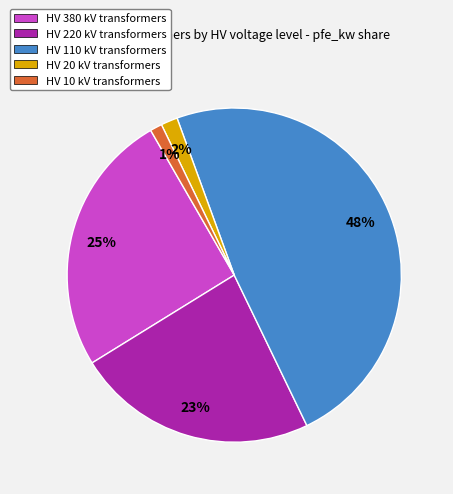

Is there any slice that represents more than half of the pie?

No